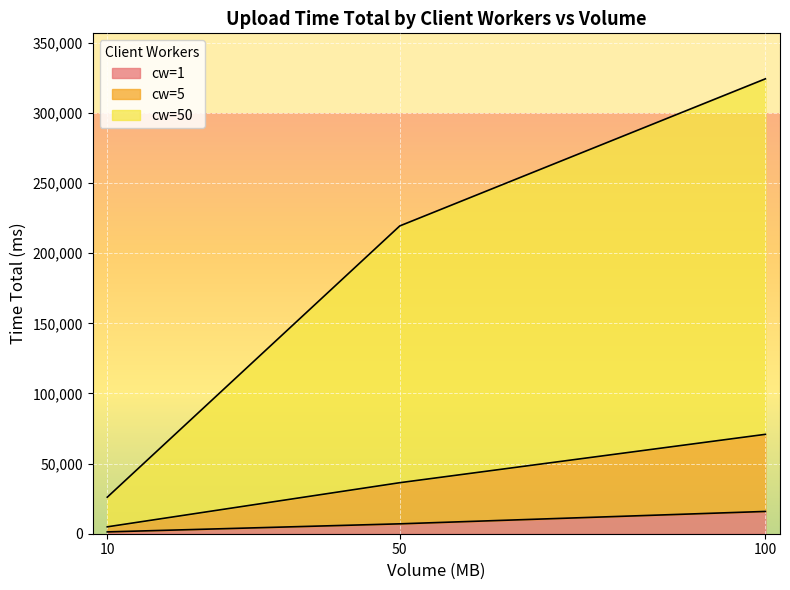

How many cw=5 values are between 4907 and 70875?

3